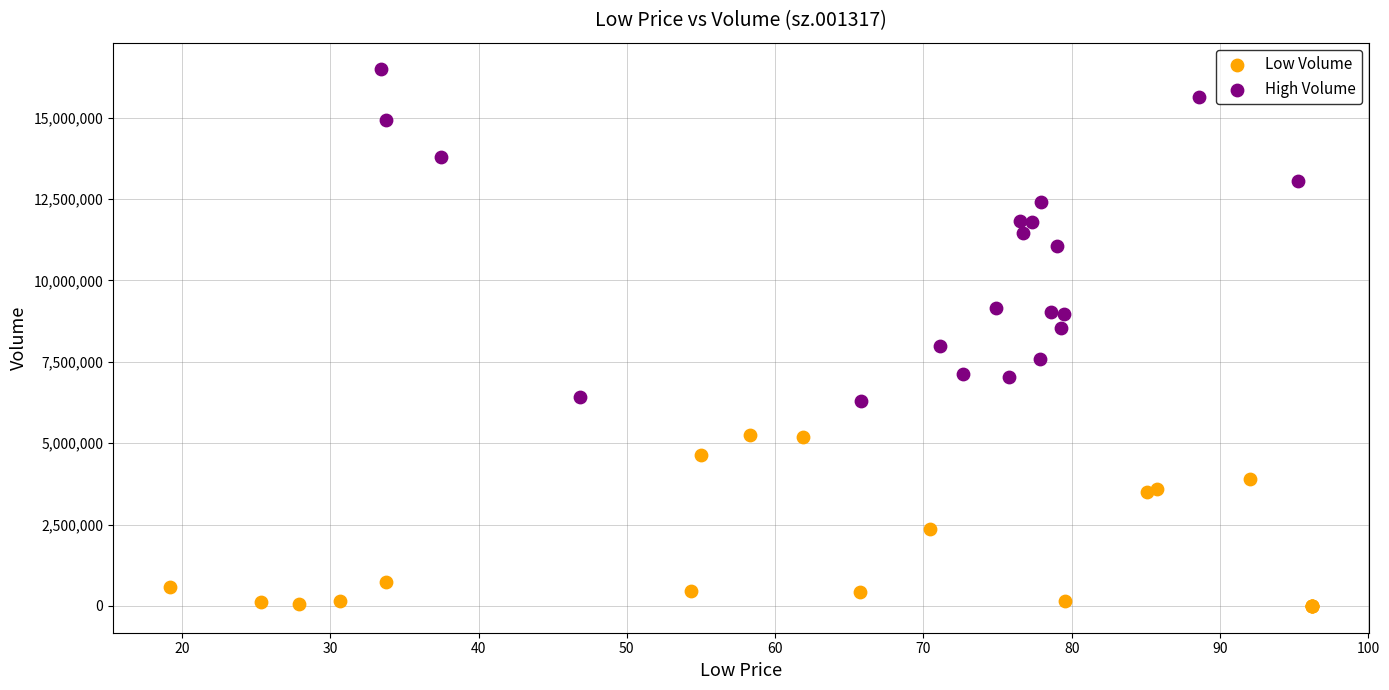

Which series contains the highest Y value?

High Volume